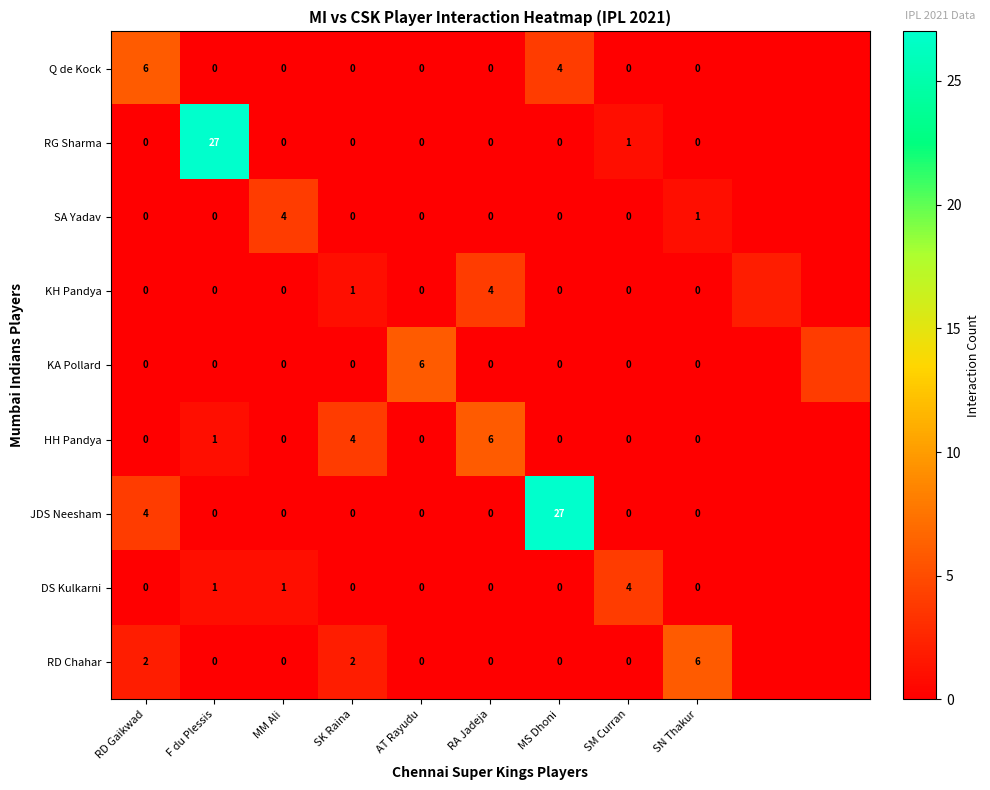

What is the difference between the KA Pollard values at F du Plessis and AT Rayudu?

6